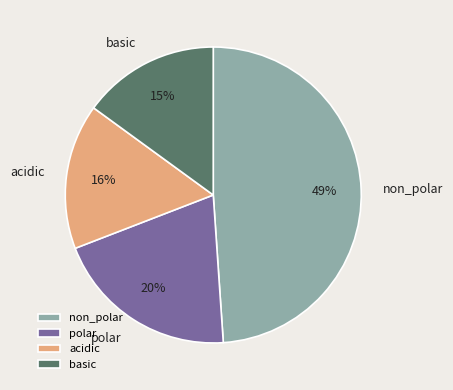

To the nearest percent, what is the average slice percentage?

25%